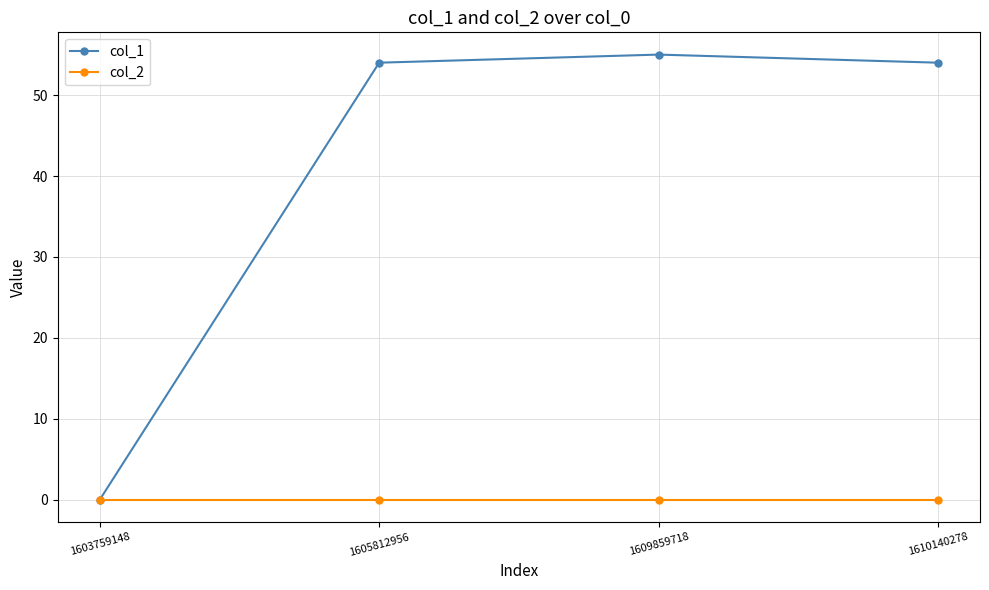

Which series has the largest total across all categories?

col_1